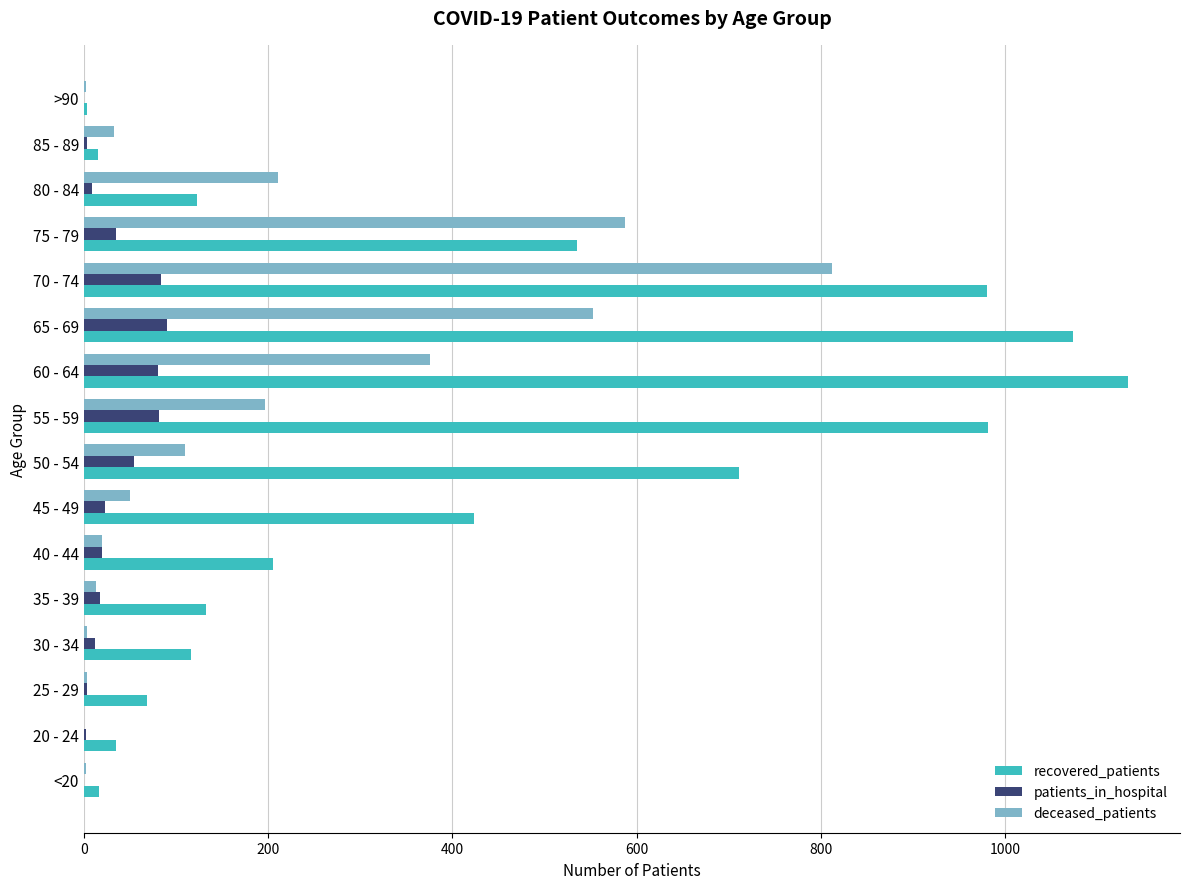

What is the sum of all recovered_patients values?

6555